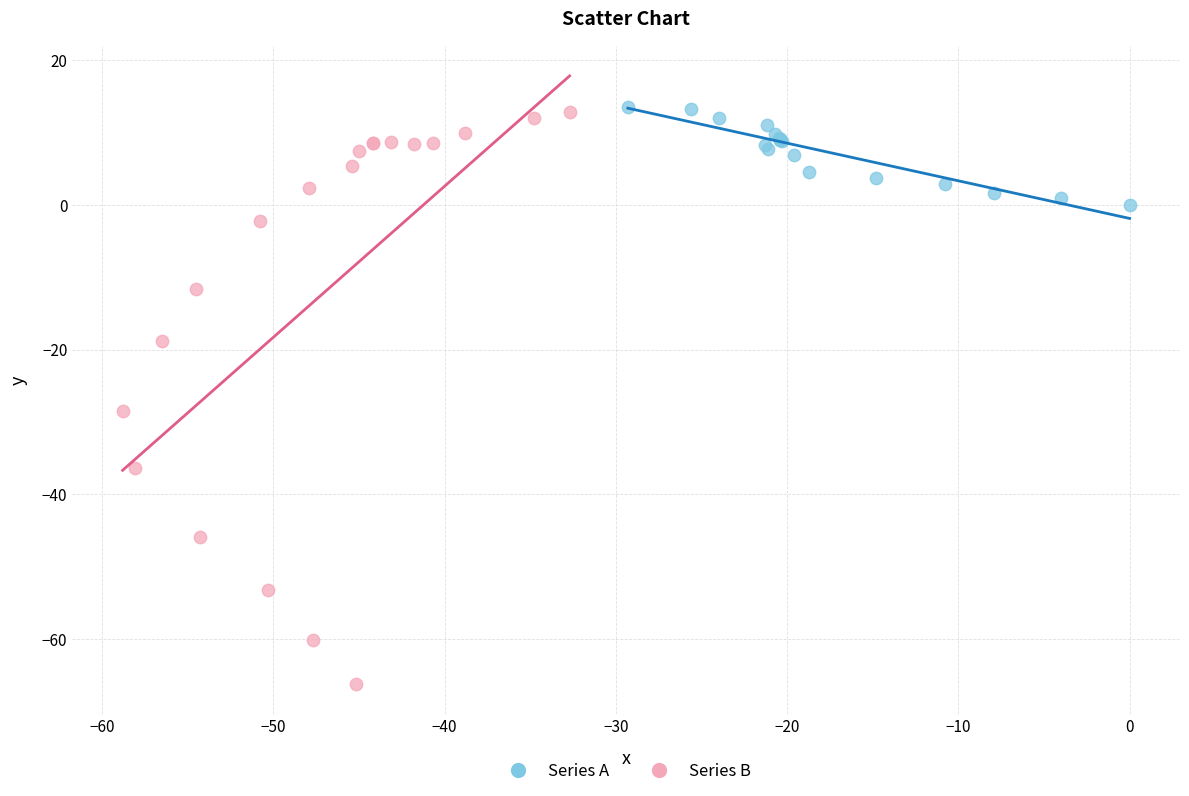

Which series has the largest Y range (max minus min)?

Series B